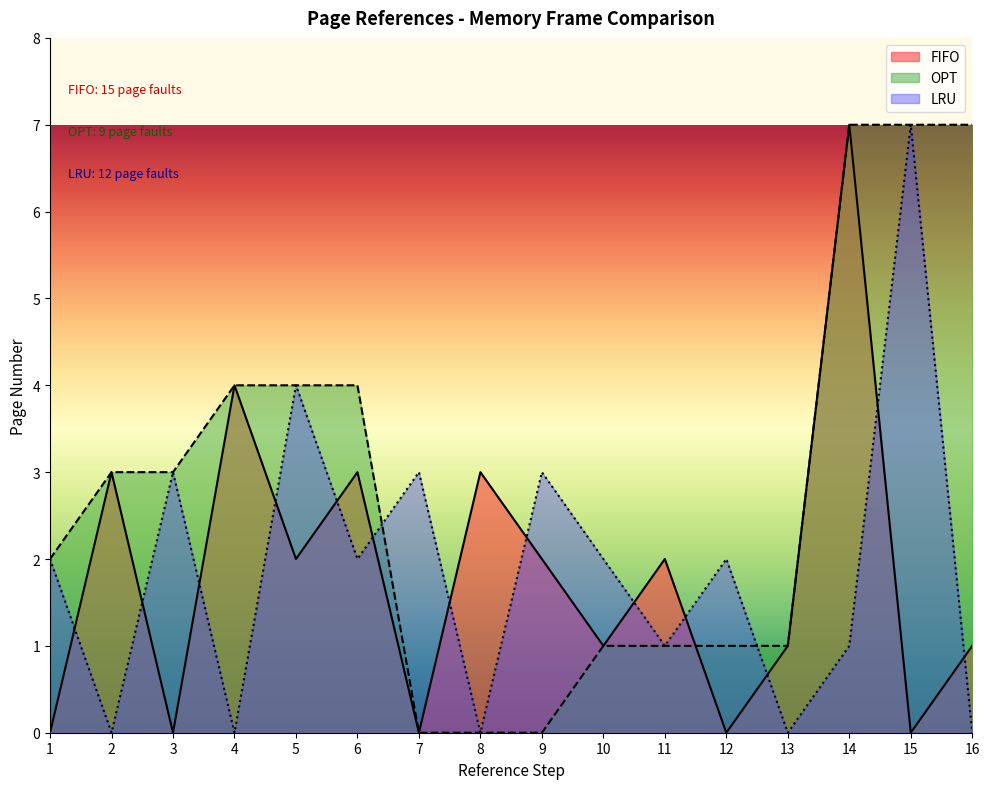

Reading right to left, list all the values displayed in this chart.

FIFO: 16=1	15=0	14=7	13=1	12=0	11=2	10=1	9=2	8=3	7=0	6=3	5=2	4=4	3=0	2=3	1=0
OPT: 16=7	15=7	14=7	13=1	12=1	11=1	10=1	9=0	8=0	7=0	6=4	5=4	4=4	3=3	2=3	1=2
LRU: 16=0	15=7	14=1	13=0	12=2	11=1	10=2	9=3	8=0	7=3	6=2	5=4	4=0	3=3	2=0	1=2